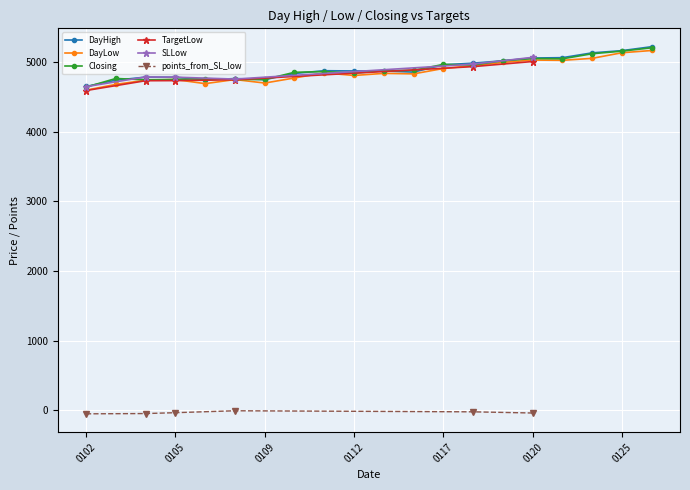

The value of Closing at 0102 is 8032.9. True or false?

False